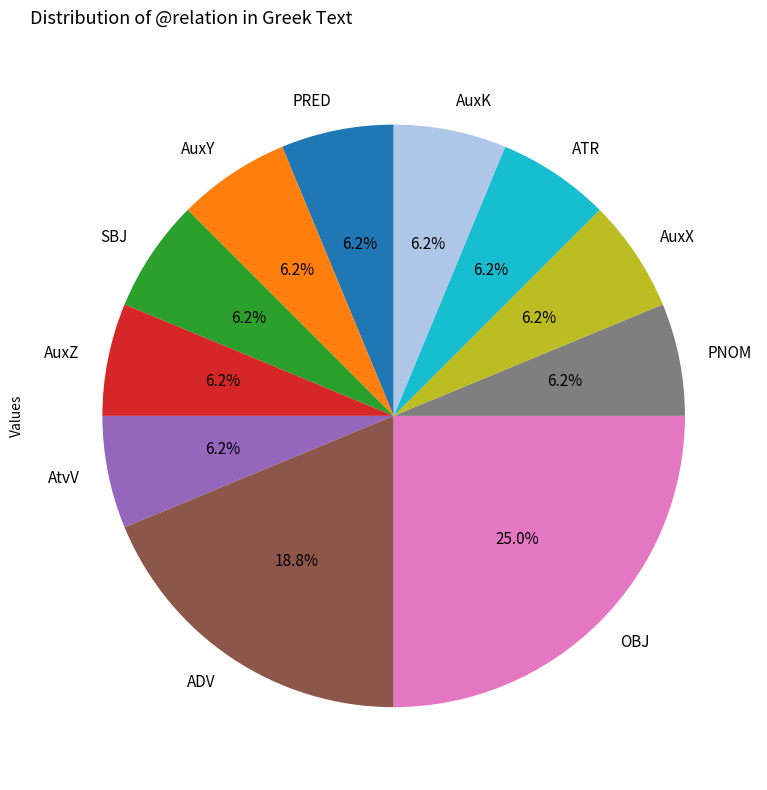

The ATR slice represents 1% of the pie. True or false?

False